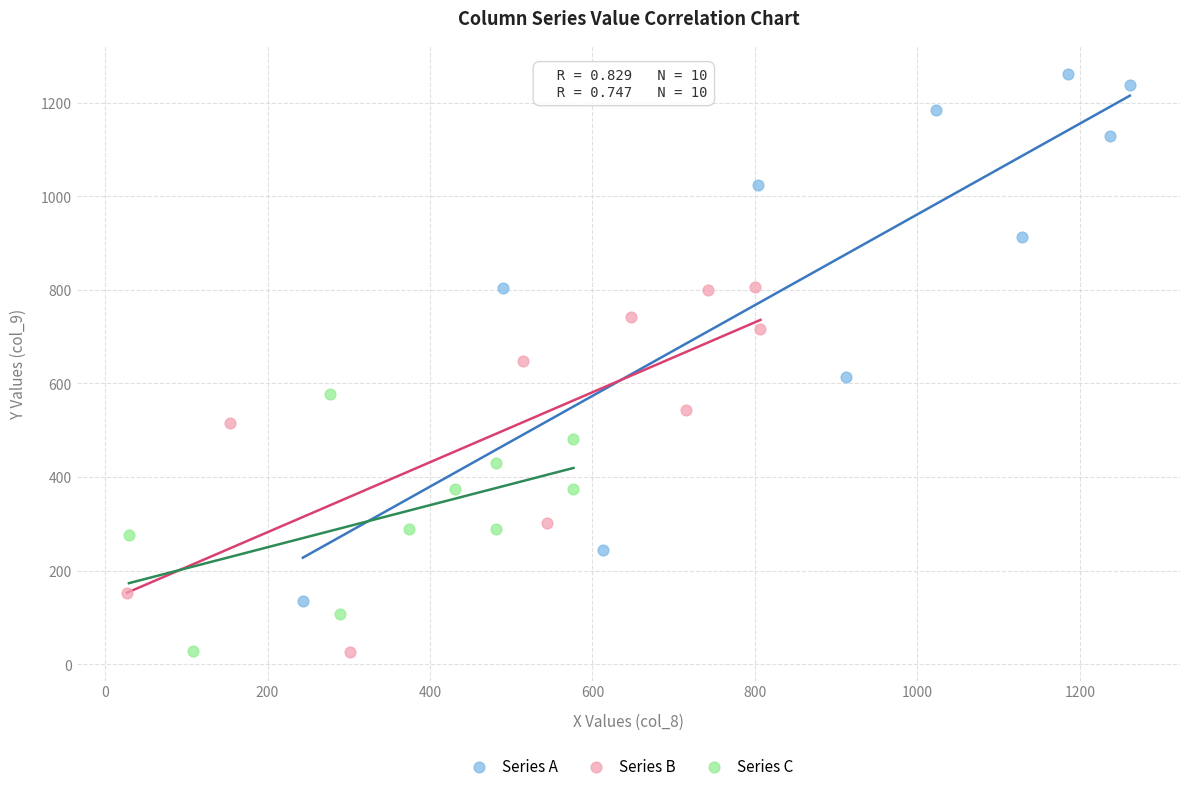

Which series reaches the maximum Y coordinate?

Series A